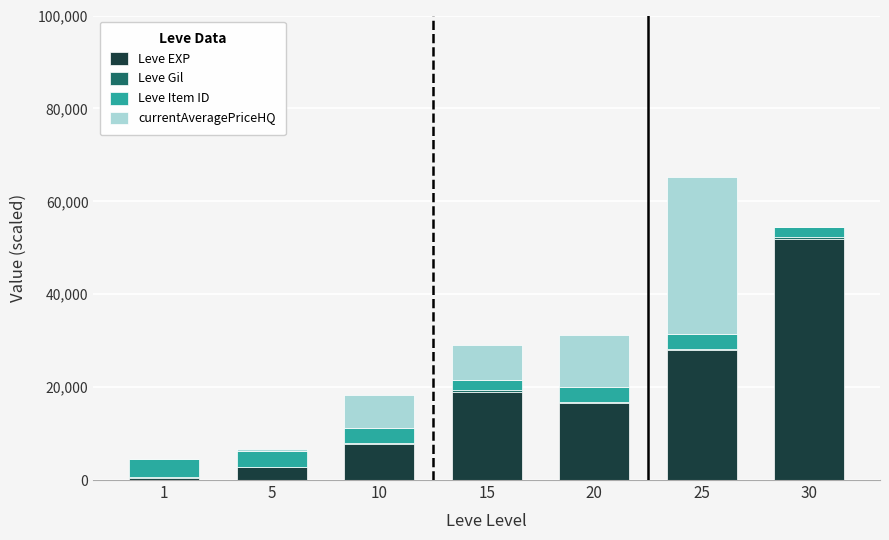

What is the highest value of the Leve EXP series?

51957.5